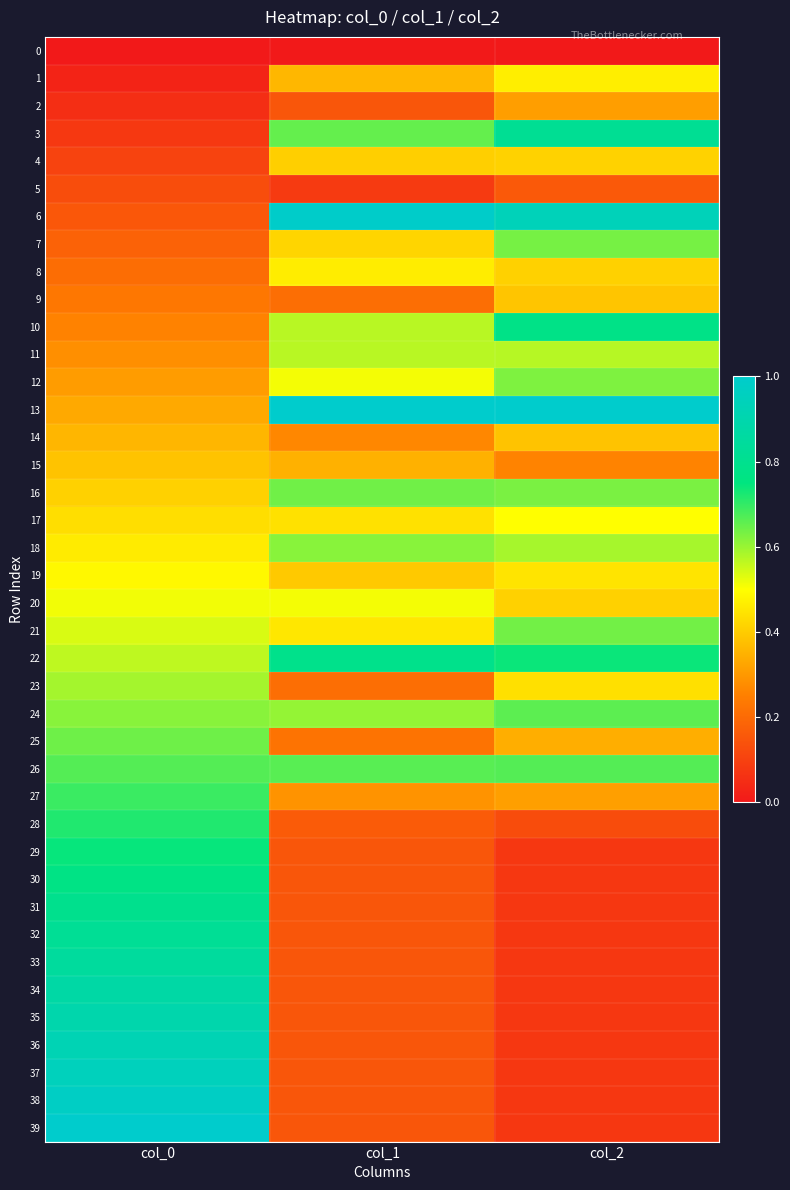

What is the spread (max minus min) of values at col_0?

1.0